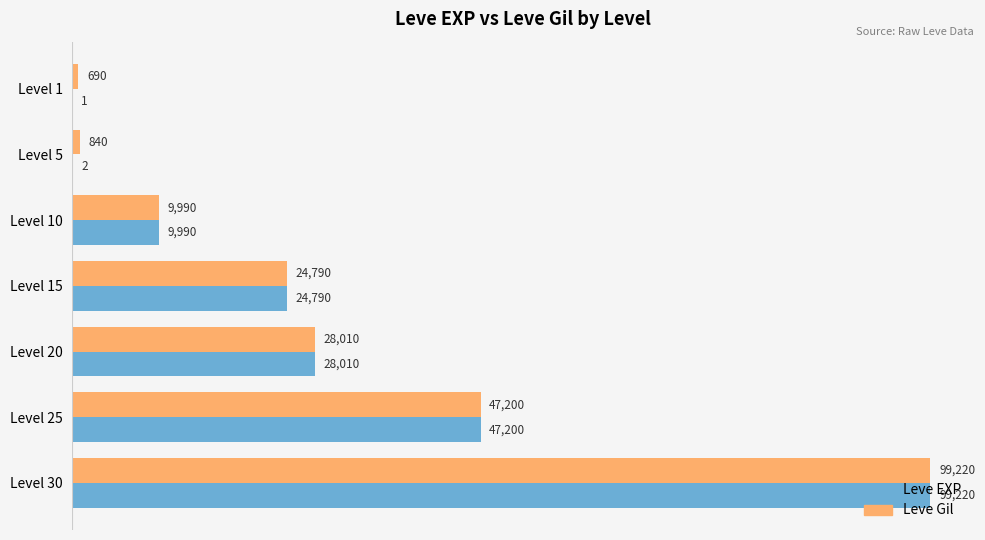

Count the number of categories in the chart.

7